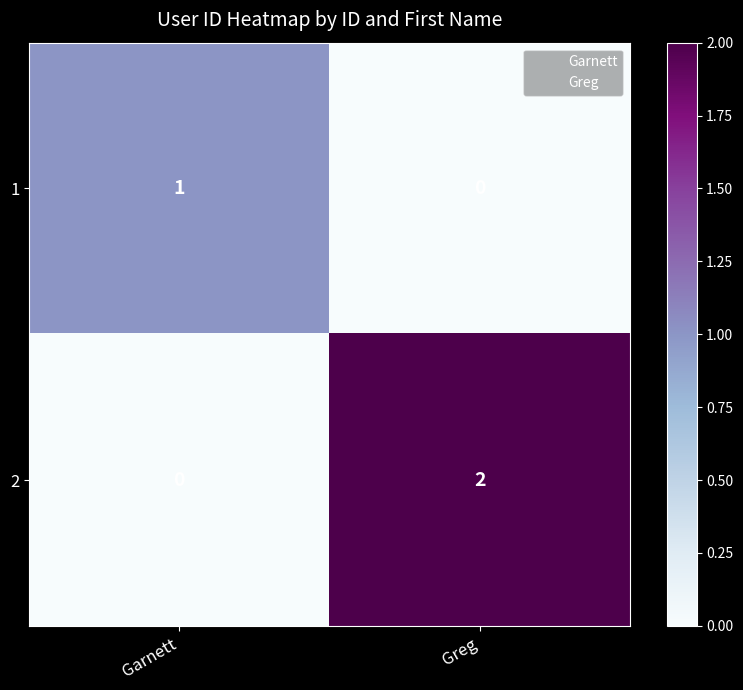

The value of 1 at Garnett is 1. True or false?

True